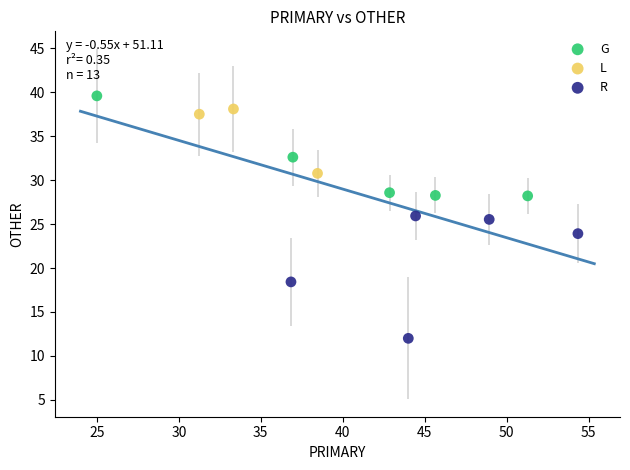

Which series has the widest spread of Y values?

R